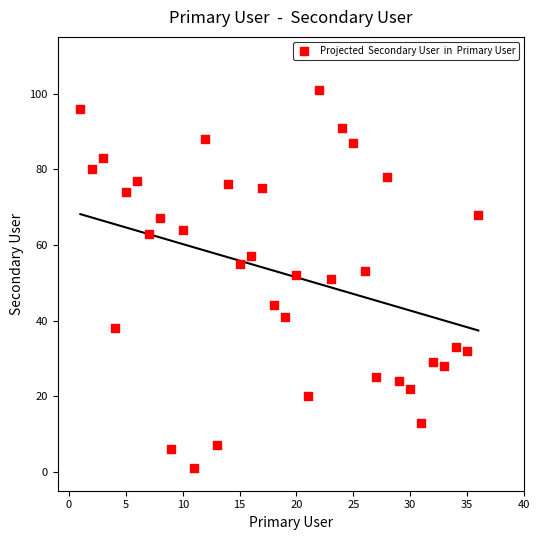

What is the range of Y values (max minus min)?

100